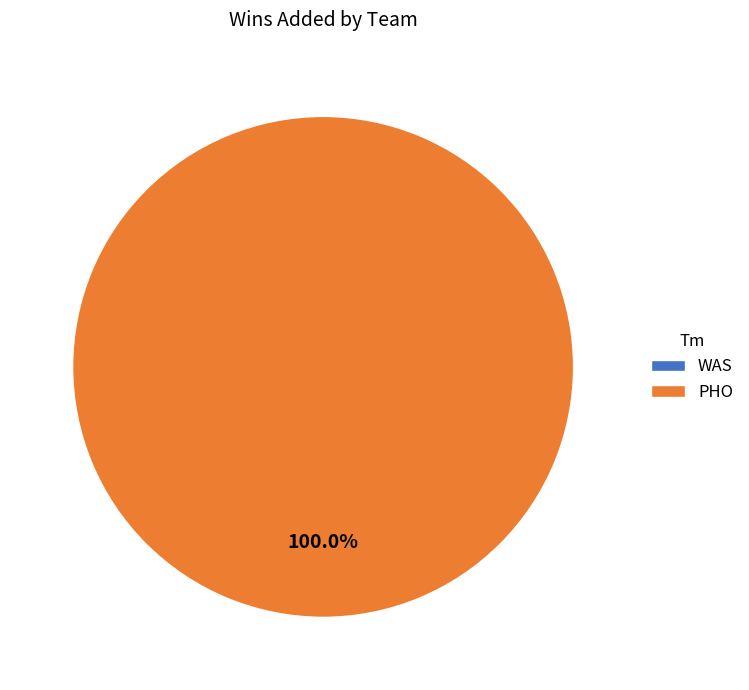

Which slice is the smallest?

WAS